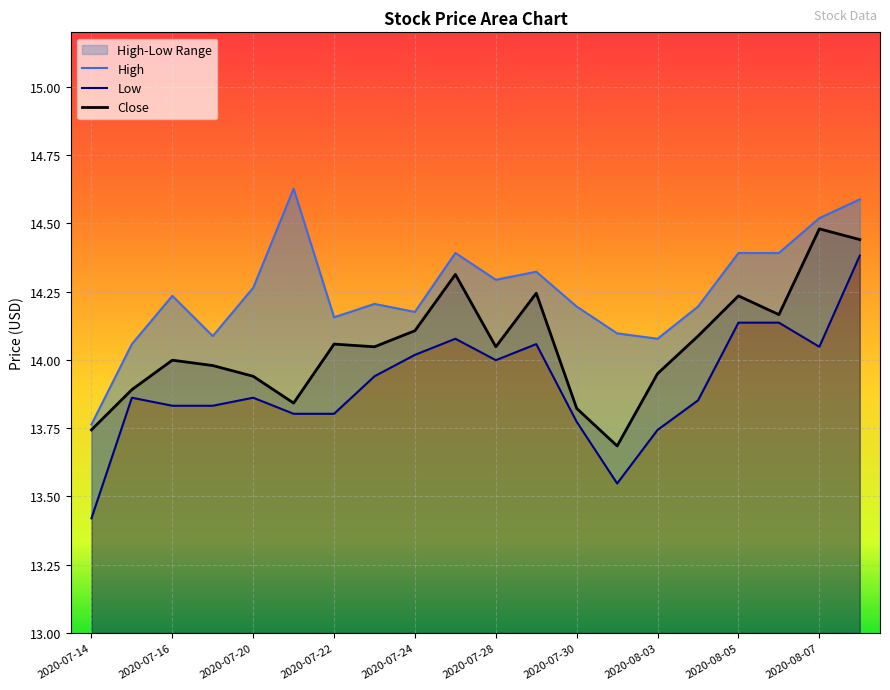

What is the highest value of the Close series?

14.5